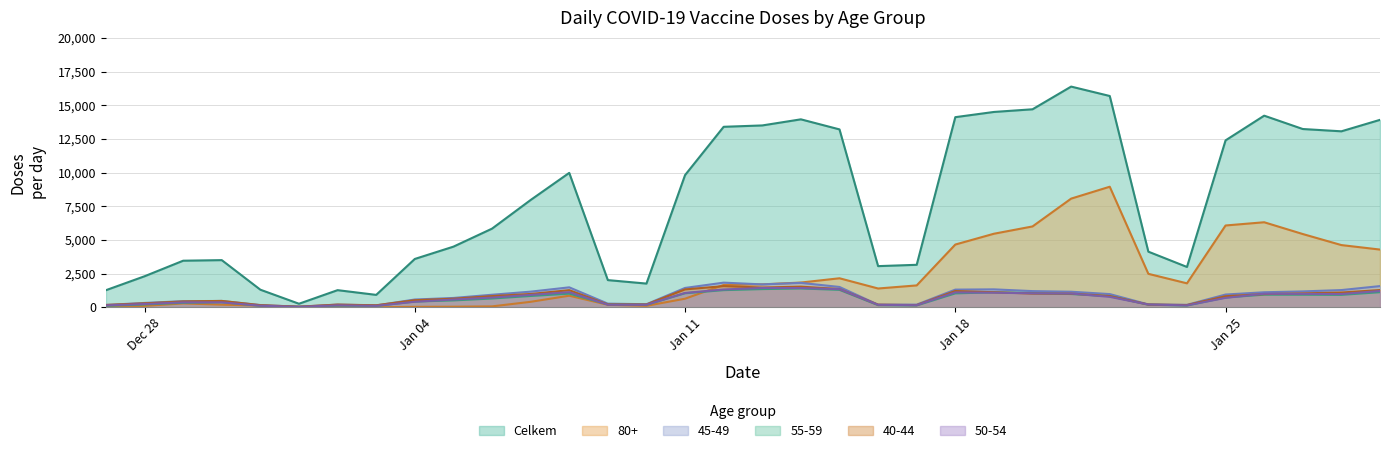

Which series has the widest spread of values?

Celkem